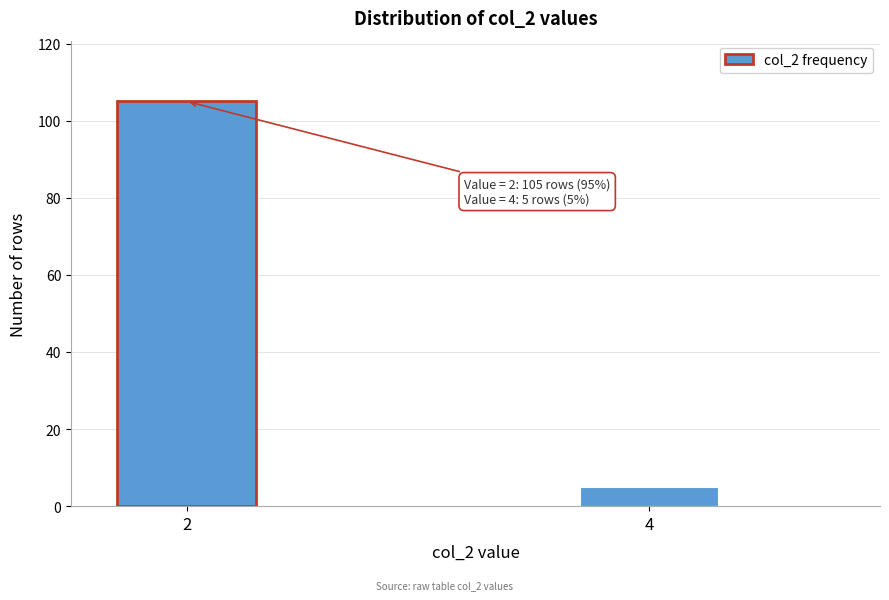

Reading left to right, extract all data points from this chart.

105	5